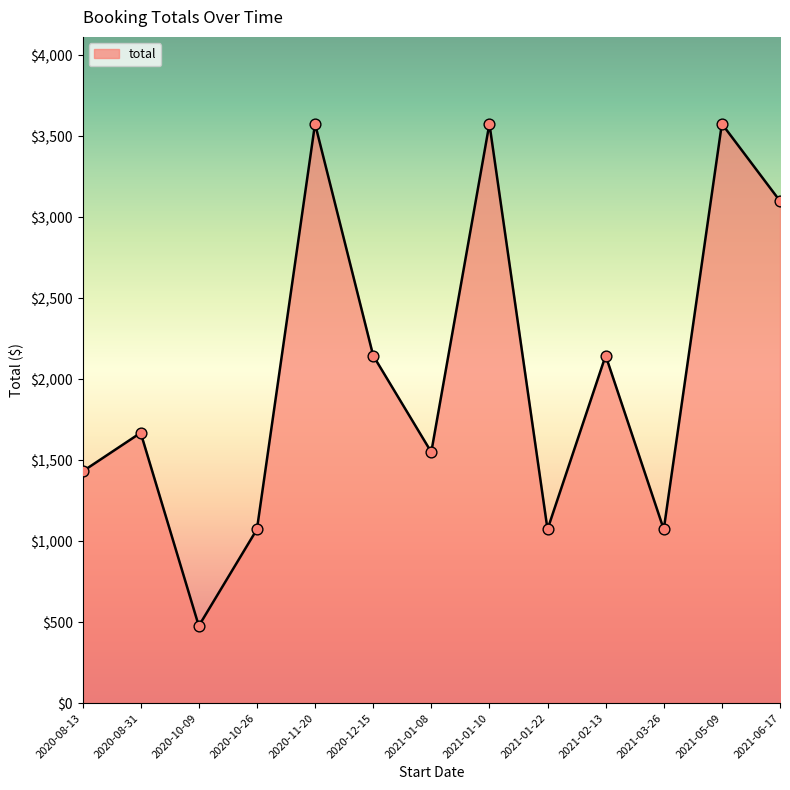

Which has a higher value, 2021-05-09 or 2021-03-26?

2021-05-09